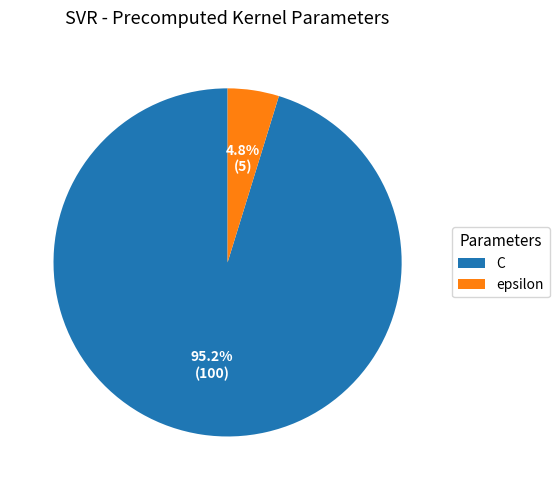

Which category accounts for the majority?

C